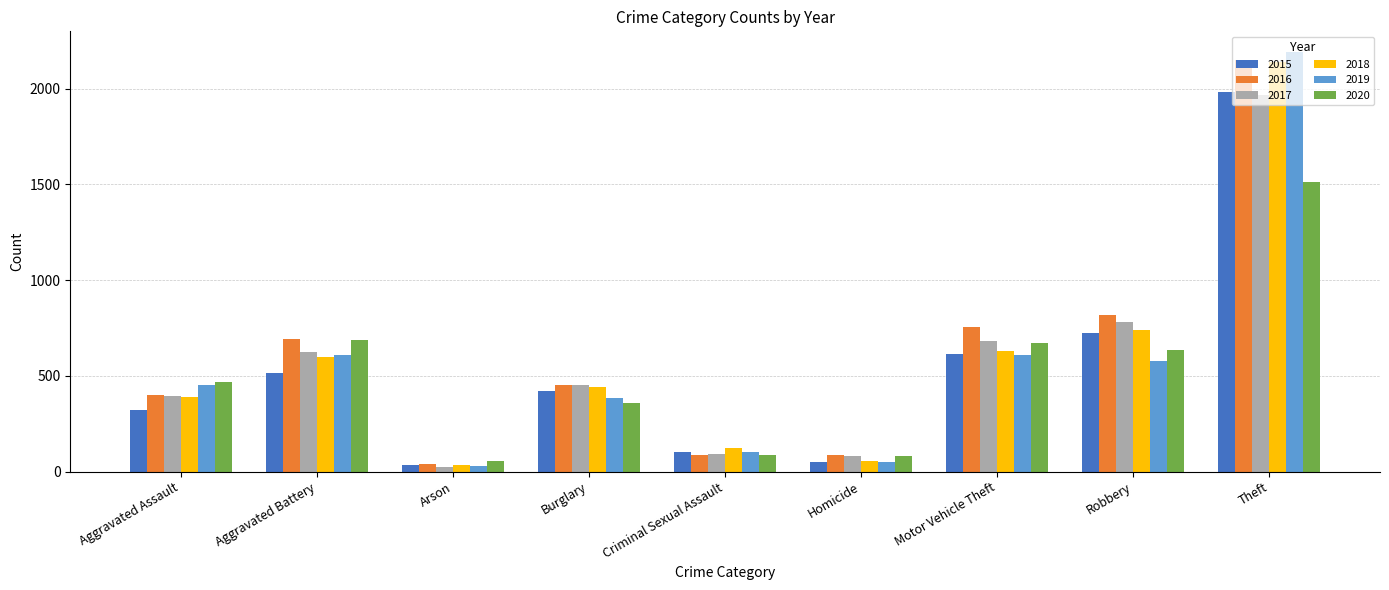

At how many categories does at least one series exceed 1305?

1